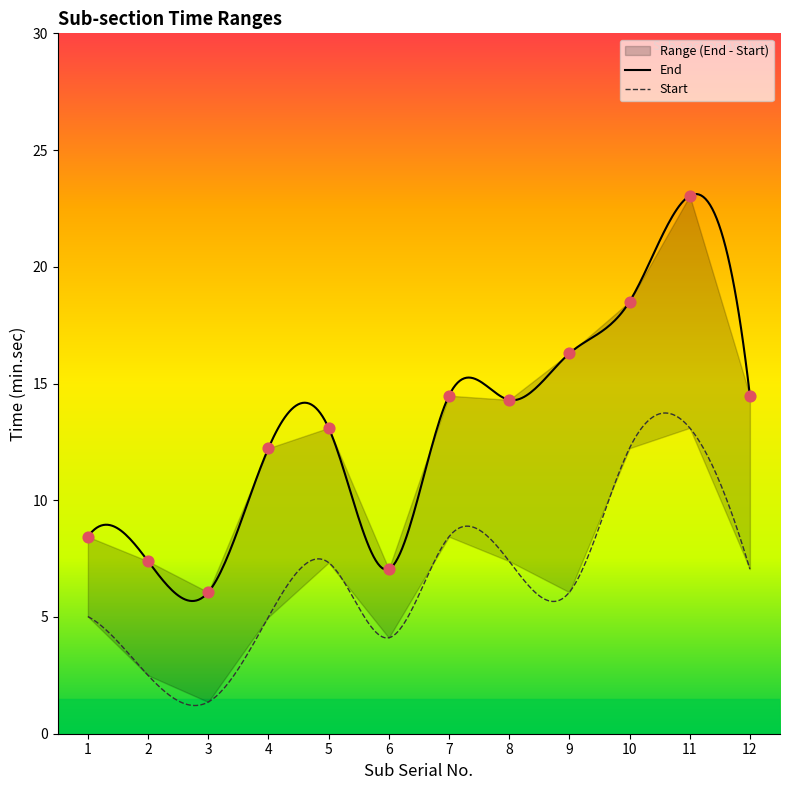

Approximately how many times larger is the value at 11 compared to 8?

1.6